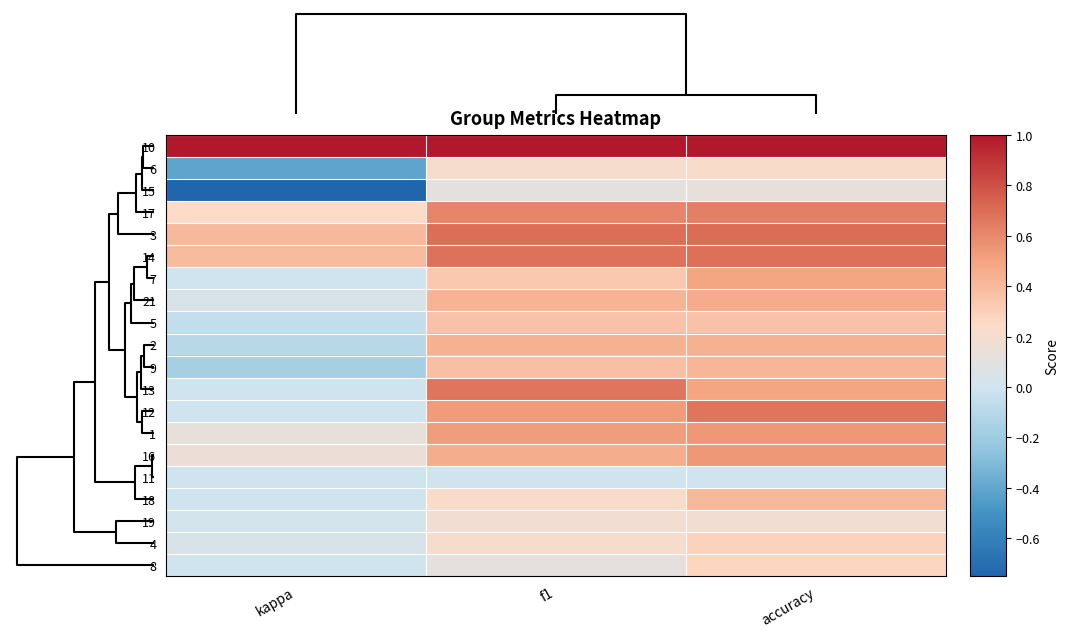

Which label corresponds to the smallest value in the chart?

kappa